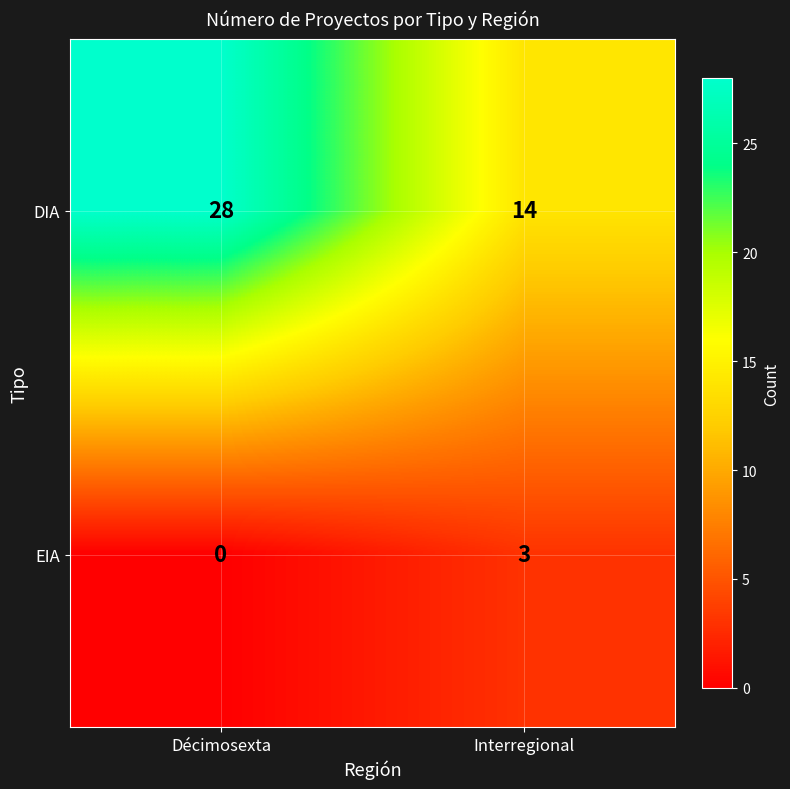

What is the sum of the EIA values at Interregional and Décimosexta?

3